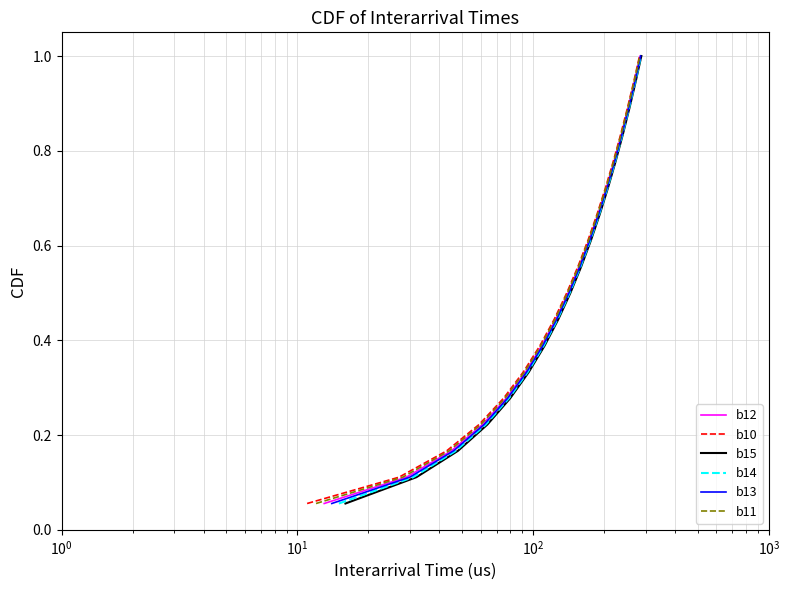

What is the highest value of the b12 series?

1.0